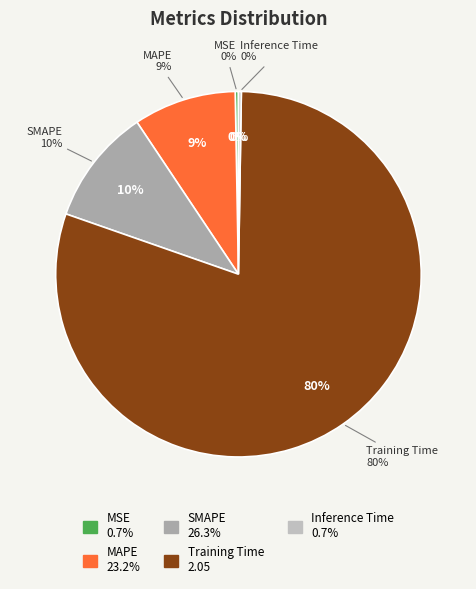

What portion of the pie excludes MAPE?

90.9%